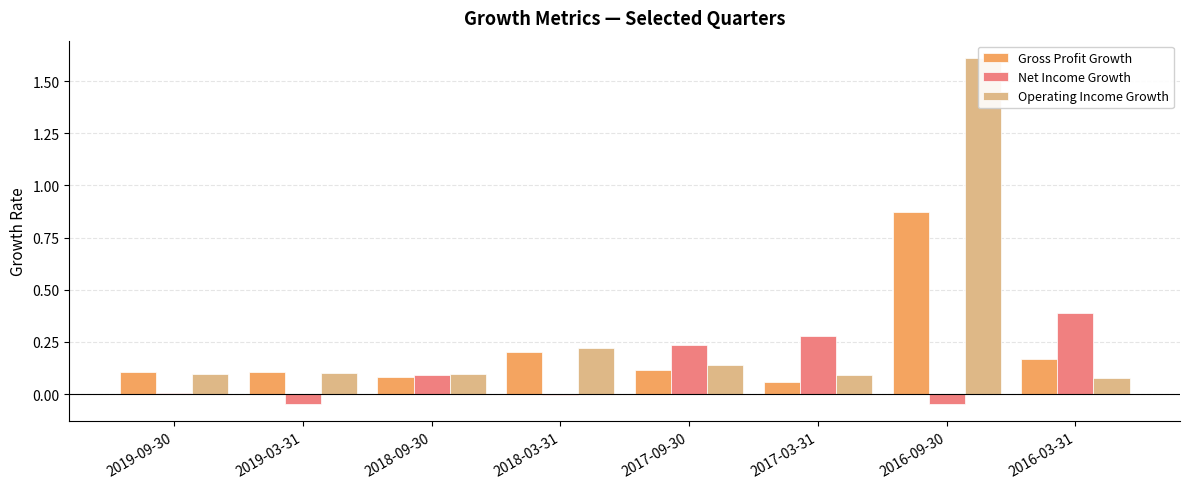

What is the difference between the maximum and minimum values in the Gross Profit Growth series?

0.8